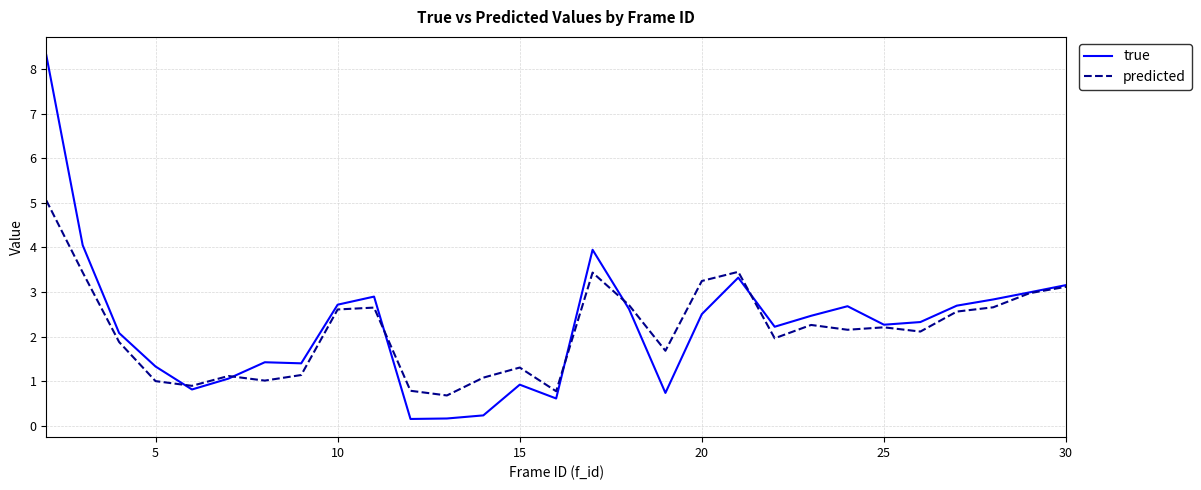

Which series has the widest spread of values?

true